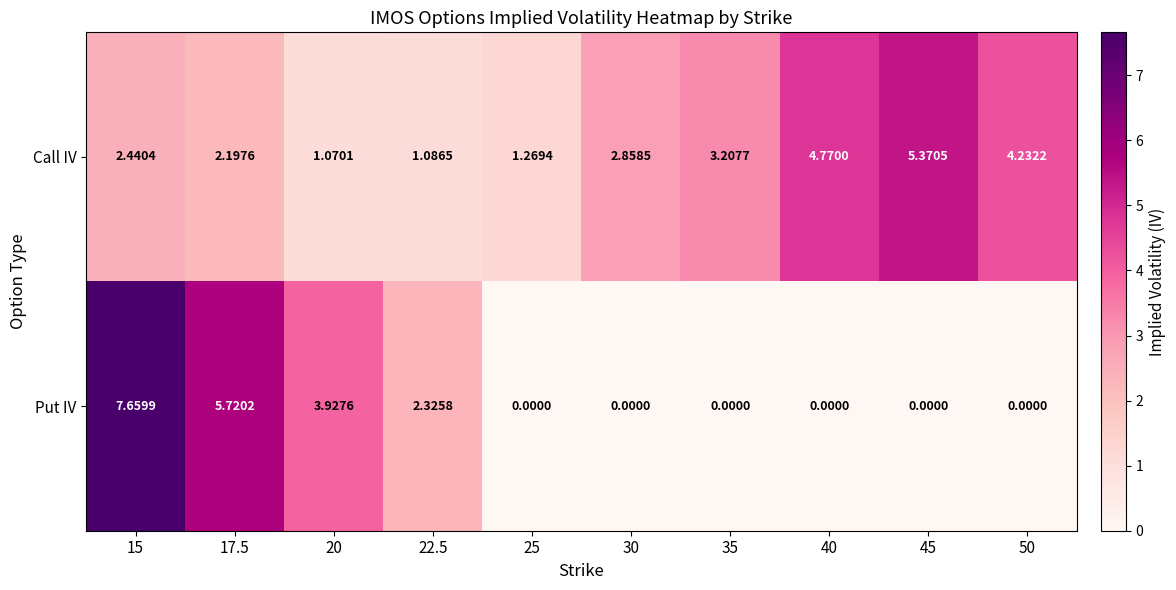

Is the value of Put IV at 35 greater than the value of Call IV at 30?

No